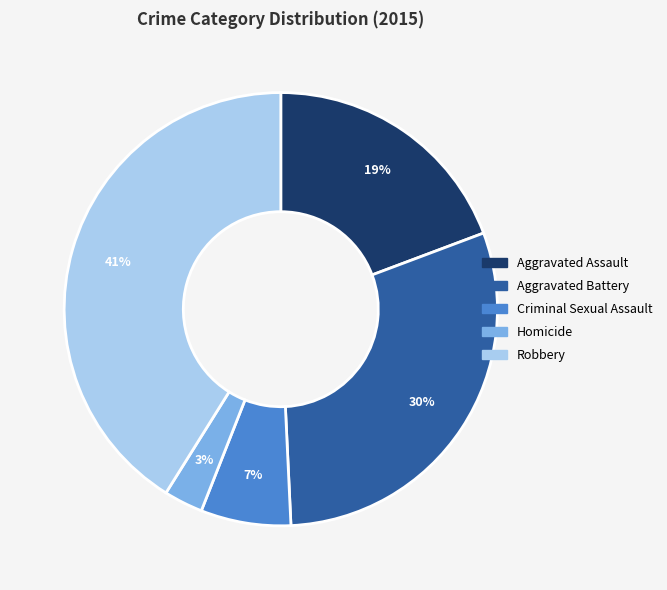

Combined, do Aggravated Battery and Criminal Sexual Assault account for over 50%?

No